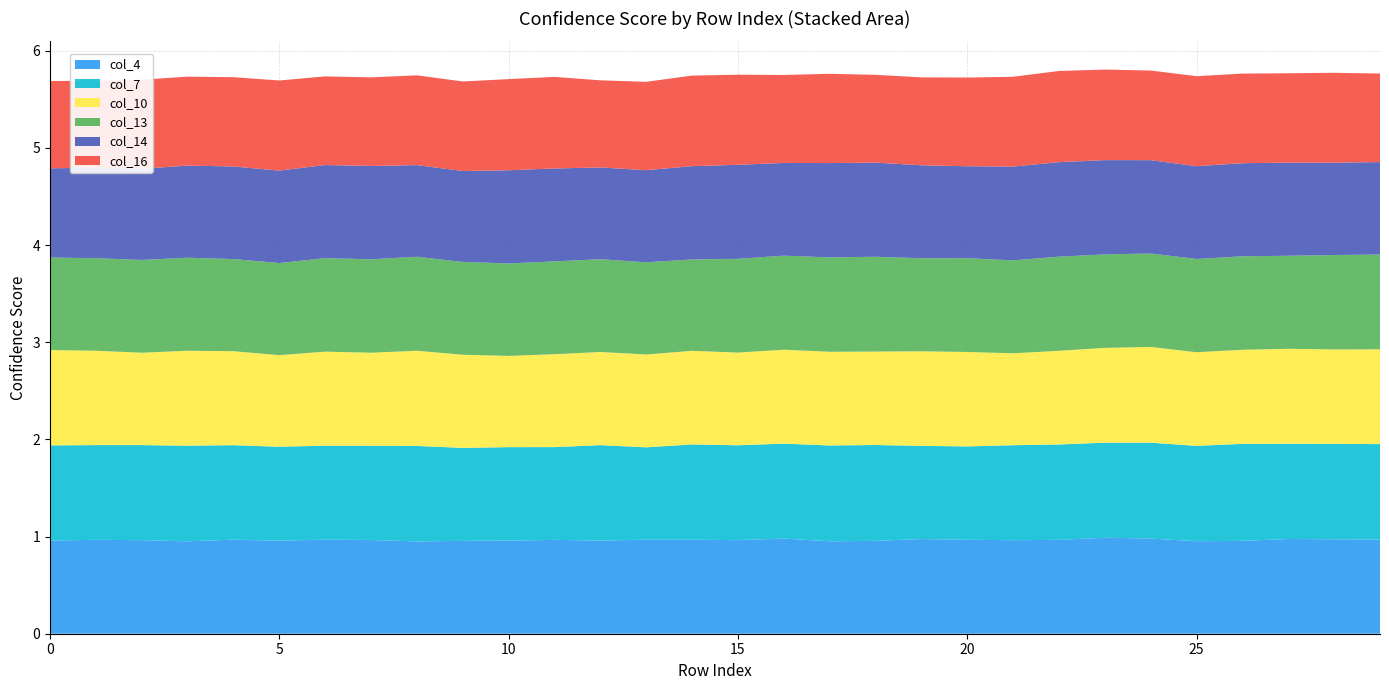

Reading left to right, what are all the values shown in this chart?

col_4: 1.0	1.0	1.0	1.0	1.0	1.0	1.0	1.0	0.9	1.0	1.0	1.0	1.0	1.0	1.0	1.0	1.0	1.0	1.0	1.0	1.0	1.0	1.0	1.0	1.0	1.0	1.0	1.0	1.0	1.0
col_7: 1.0	1.0	1.0	1.0	1.0	1.0	1.0	1.0	1.0	1.0	1.0	1.0	1.0	1.0	1.0	1.0	1.0	1.0	1.0	1.0	1.0	1.0	1.0	1.0	1.0	1.0	1.0	1.0	1.0	1.0
col_10: 1.0	1.0	1.0	1.0	1.0	0.9	1.0	1.0	1.0	1.0	0.9	1.0	1.0	1.0	1.0	1.0	1.0	1.0	1.0	1.0	1.0	0.9	1.0	1.0	1.0	1.0	1.0	1.0	1.0	1.0
col_13: 1.0	1.0	1.0	1.0	0.9	0.9	1.0	1.0	1.0	1.0	1.0	1.0	1.0	0.9	0.9	1.0	1.0	1.0	1.0	1.0	1.0	1.0	1.0	1.0	1.0	1.0	1.0	1.0	1.0	1.0
col_14: 0.9	0.9	0.9	0.9	1.0	1.0	1.0	1.0	0.9	0.9	1.0	1.0	0.9	0.9	1.0	1.0	1.0	1.0	1.0	1.0	0.9	1.0	1.0	1.0	1.0	1.0	1.0	1.0	1.0	1.0
col_16: 0.9	0.9	0.9	0.9	0.9	0.9	0.9	0.9	0.9	0.9	0.9	0.9	0.9	0.9	0.9	0.9	0.9	0.9	0.9	0.9	0.9	0.9	0.9	0.9	0.9	0.9	0.9	0.9	0.9	0.9